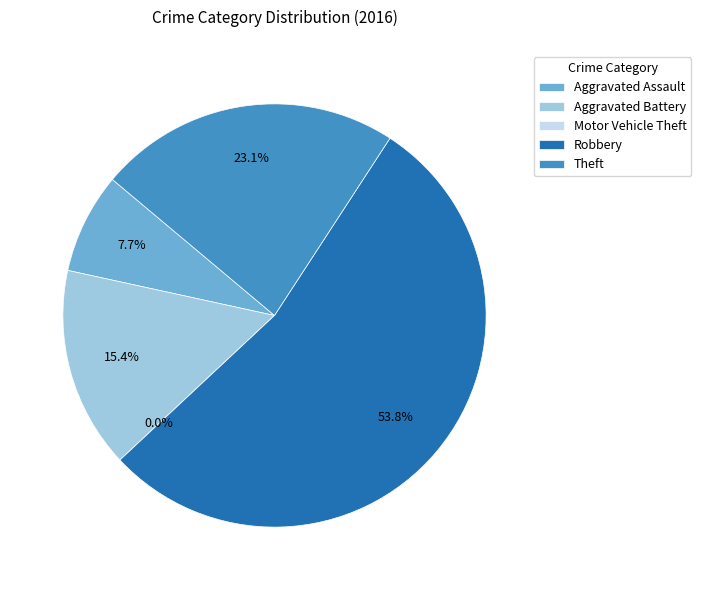

What is the majority slice?

Robbery